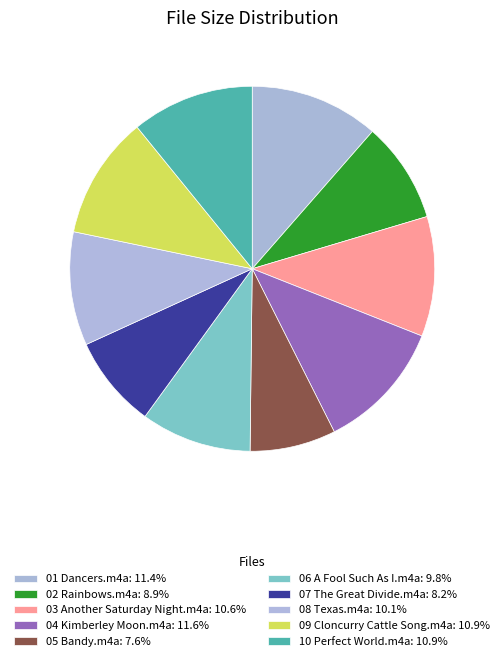

What is the ratio of the value at 10 Perfect World.m4a to the value at 03 Another Saturday Night.m4a?

1.0